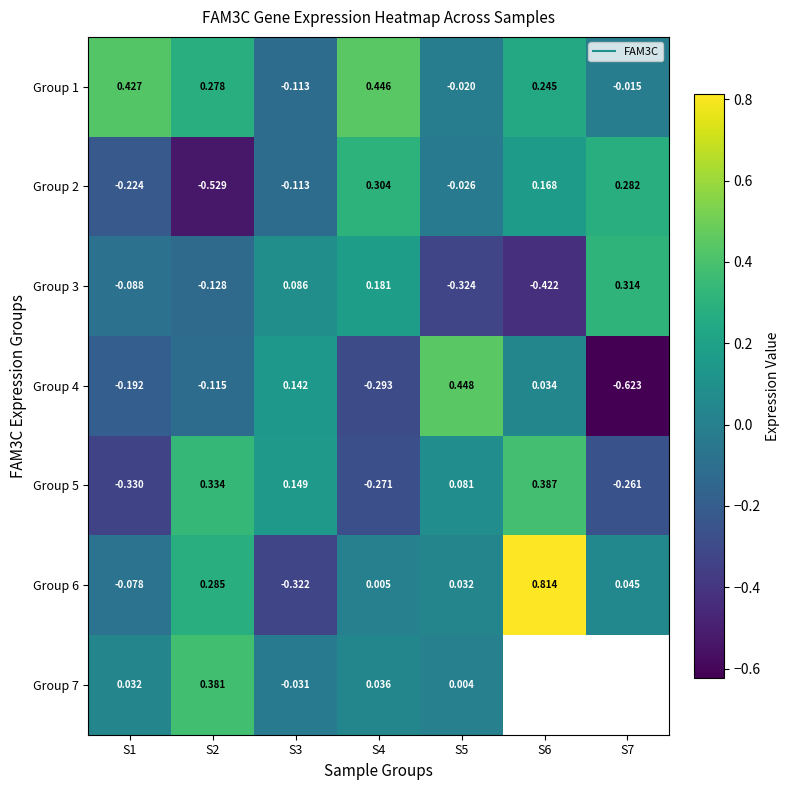

How many data points in Group 3 are above 0?

3